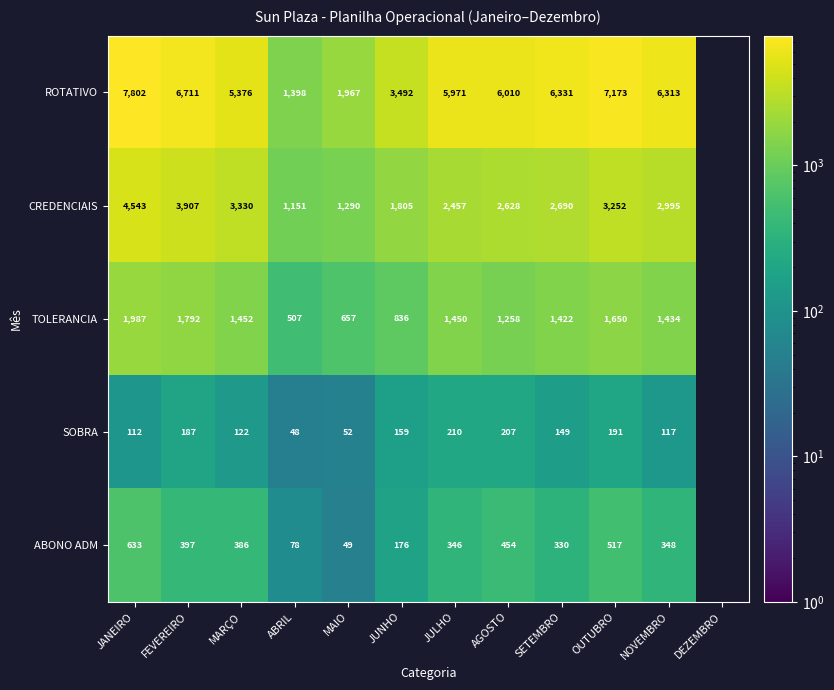

The value of CREDENCIAIS at SETEMBRO is 3883. True or false?

False